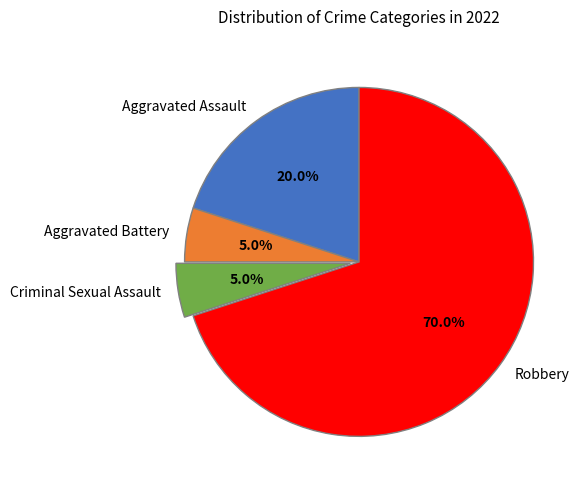

Between Aggravated Battery and Aggravated Assault, which is larger?

Aggravated Assault